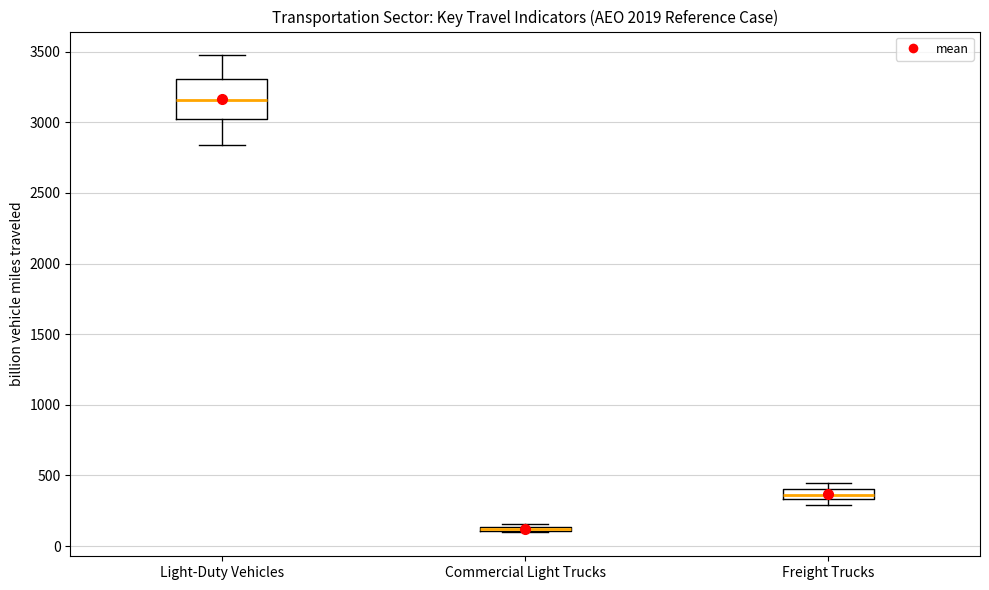

Where is the upper edge of the box for Light-Duty Vehicles on the y-axis? The values are not printed on the chart, so give them approximately, as read against the axis.

3300